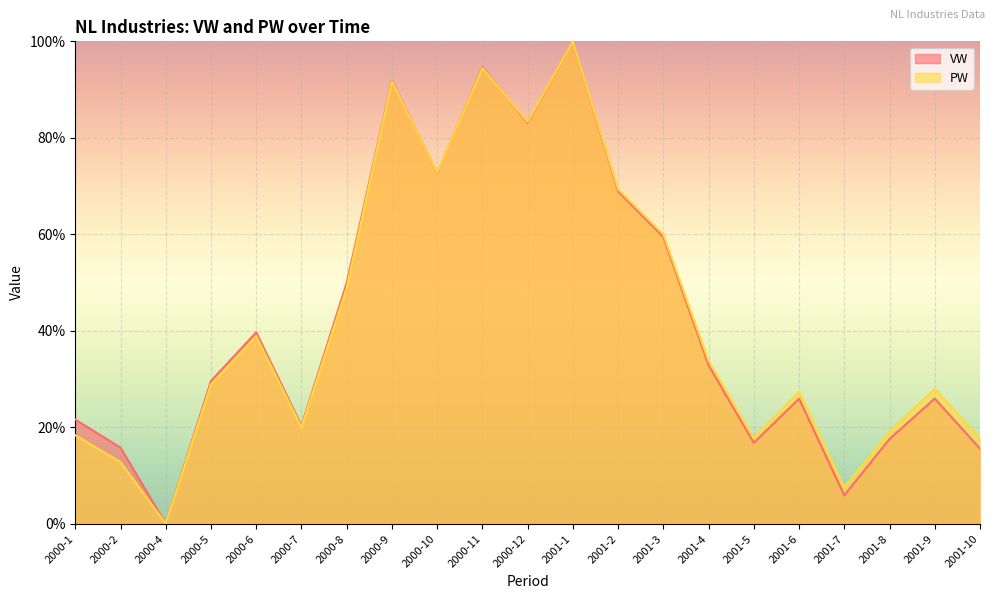

At how many categories does at least one series exceed 26?

13